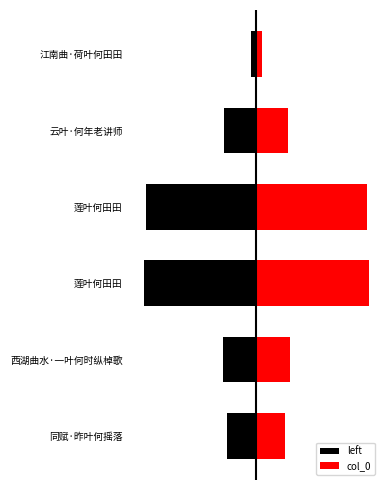

What are all the series names shown in the legend?

left, col_0